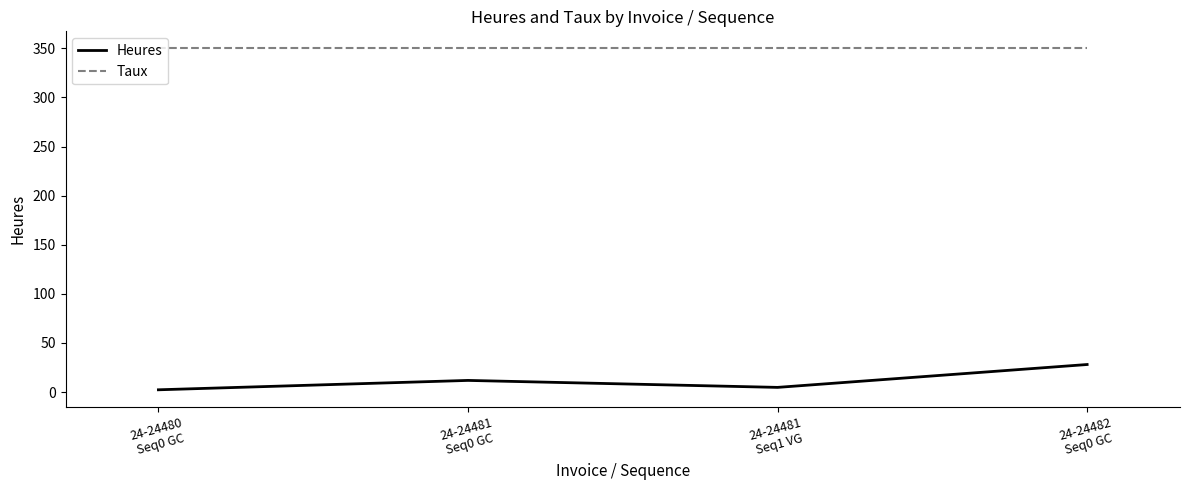

True or false: Heures has a value of 49.6 at 24-24482
Seq0 GC.

False